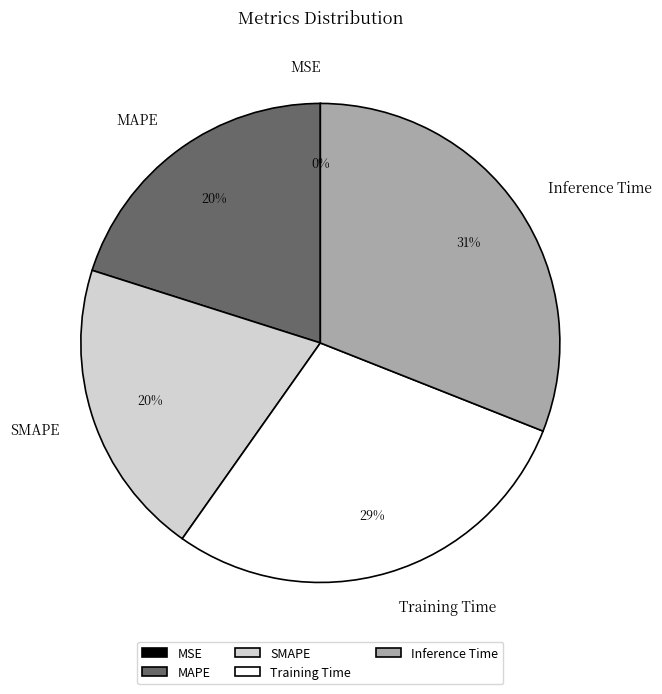

Is the sum of SMAPE and Training Time greater than half?

No